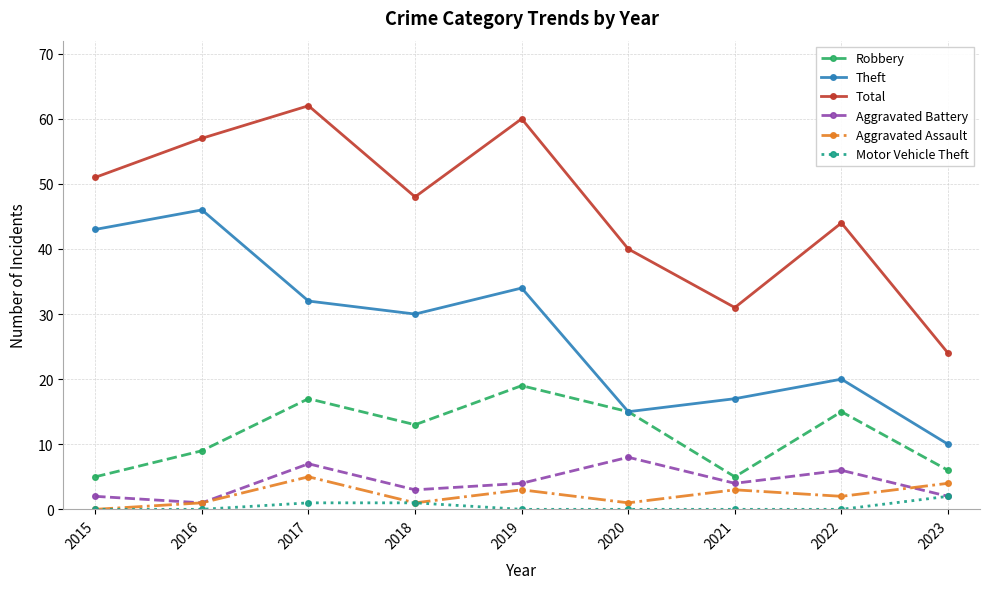

True or false: Total and Motor Vehicle Theft intersect in this chart.

False